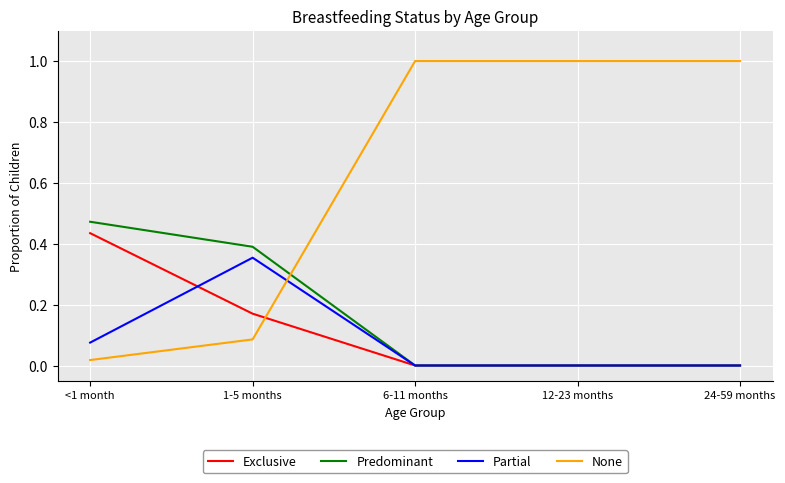

Count the Exclusive values in the range 0 to 1.

5